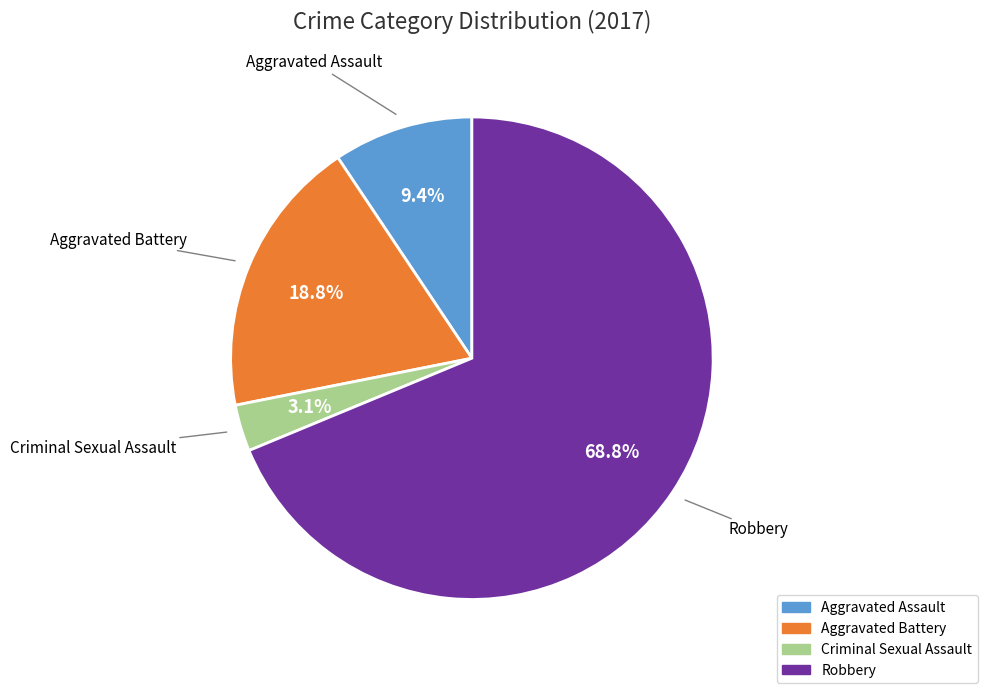

Count the number of slices in the pie.

4